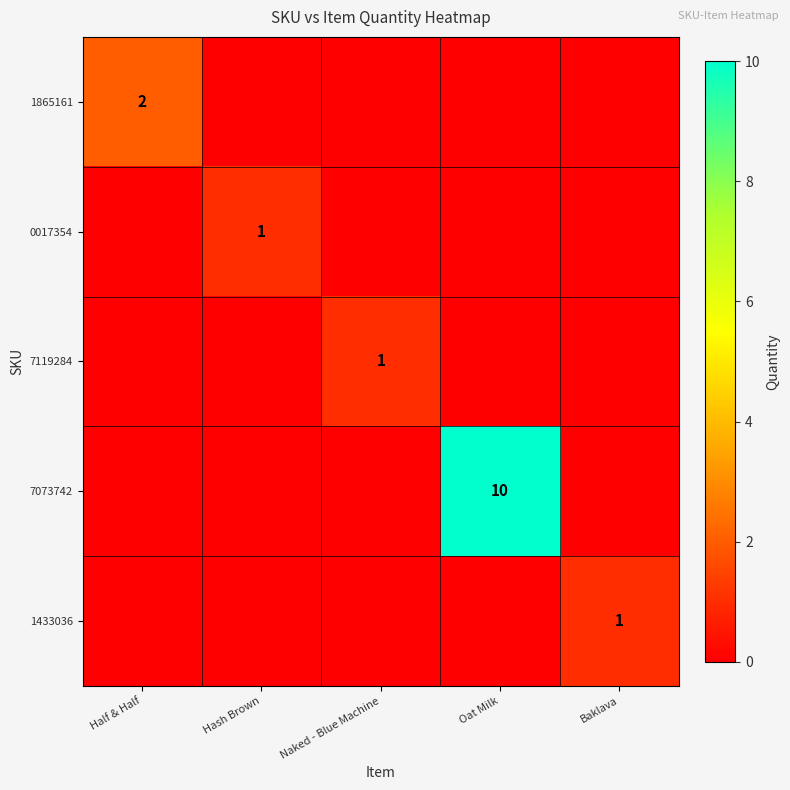

List the labels in order of 7073742 value, largest first.

Oat Milk, Half & Half, Hash Brown, Naked - Blue Machine, Baklava